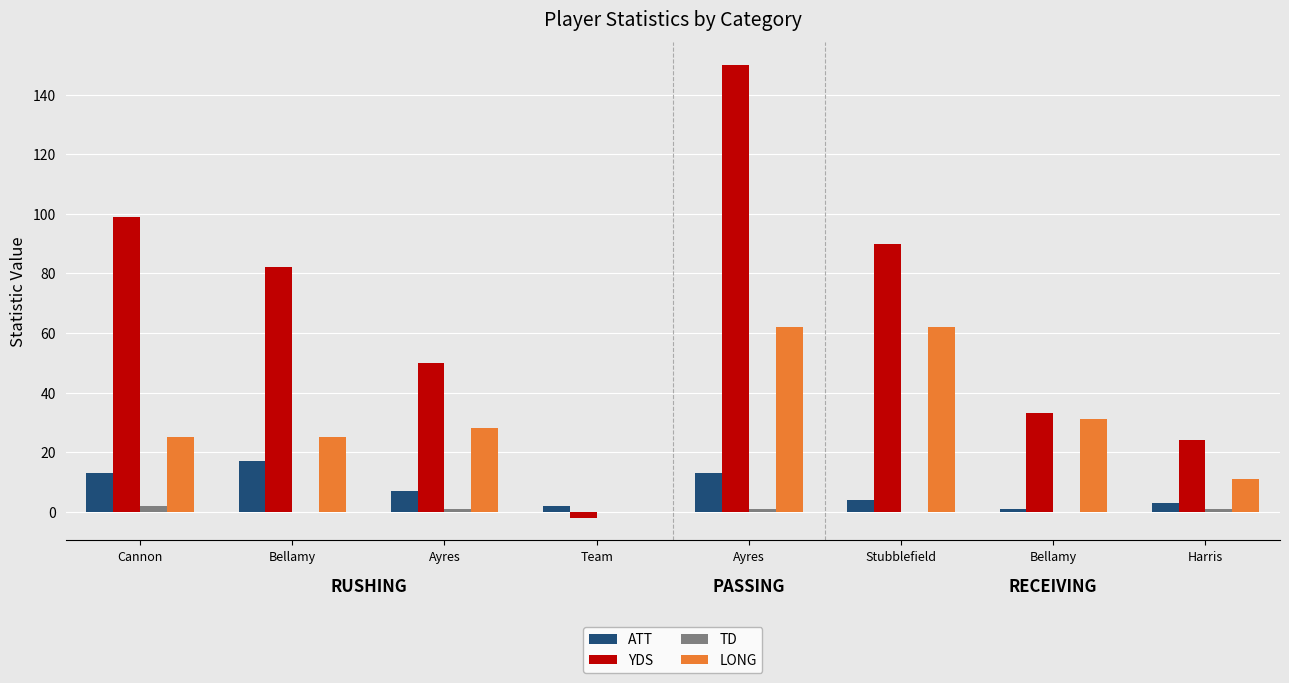

Where does the ATT series first go above 7?

Cannon